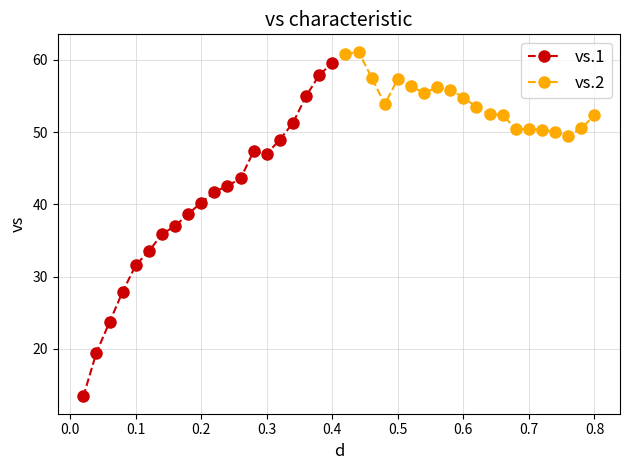

What is the highest value of the vs.1 series?

59.6